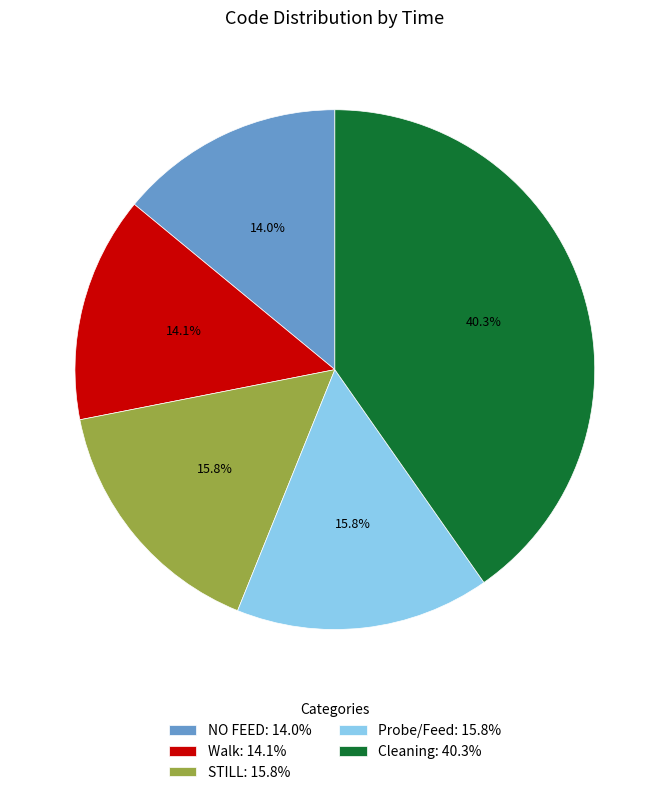

Which has a higher value, Probe/Feed or Cleaning?

Cleaning